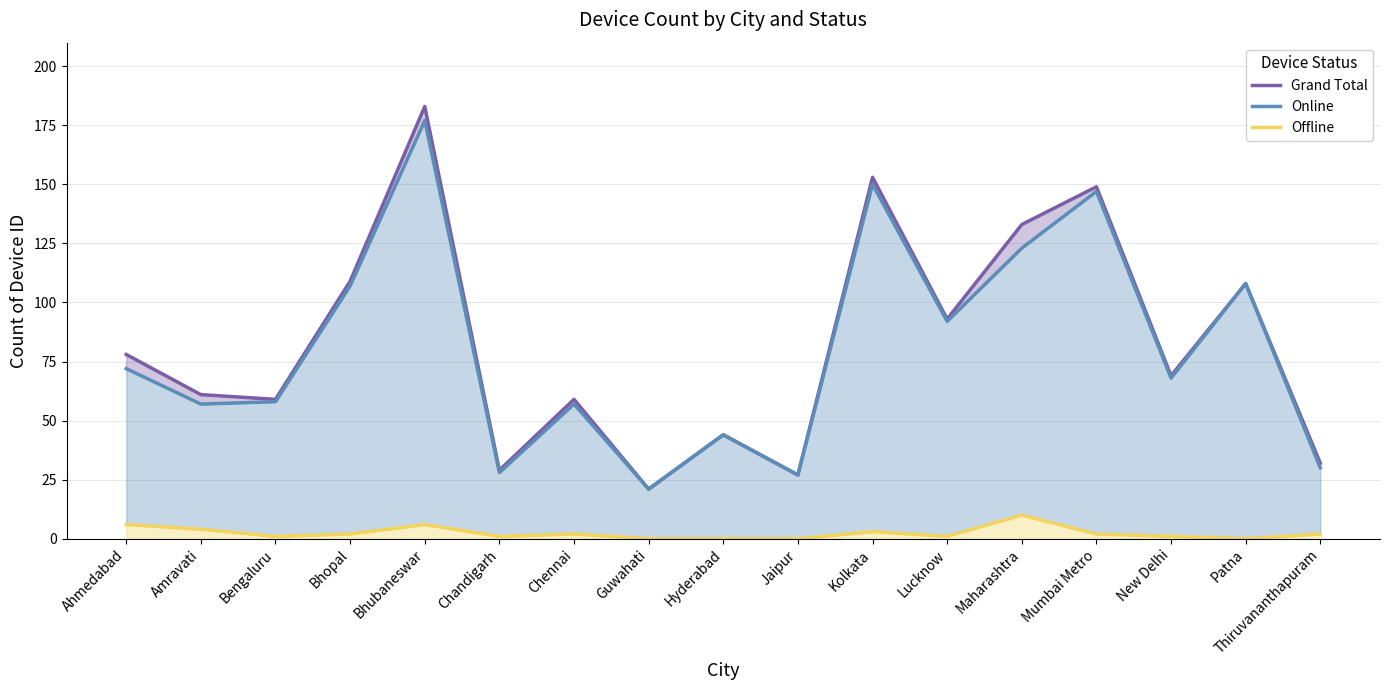

Count the number of data series in this chart.

3